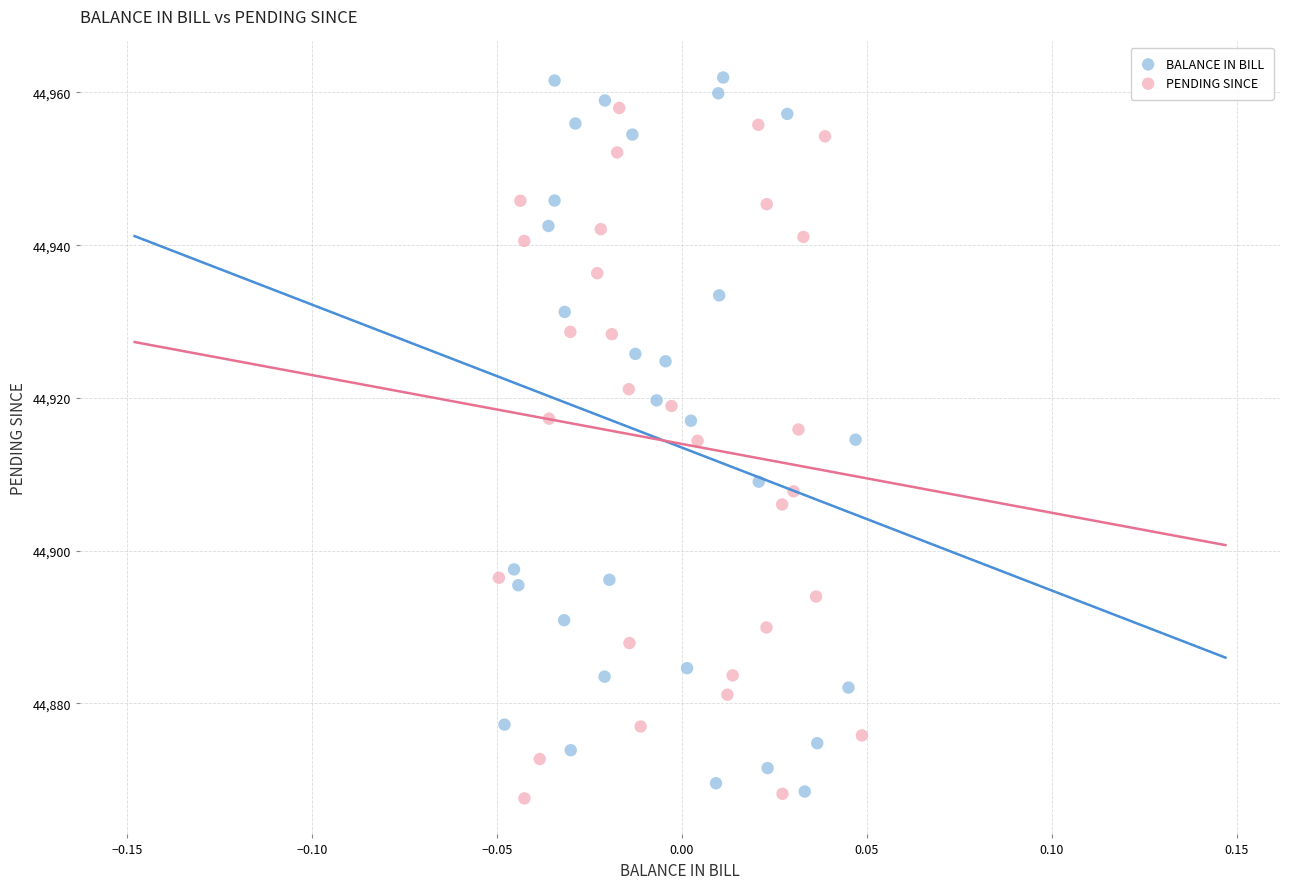

Which series has the widest spread of Y values?

BALANCE IN BILL